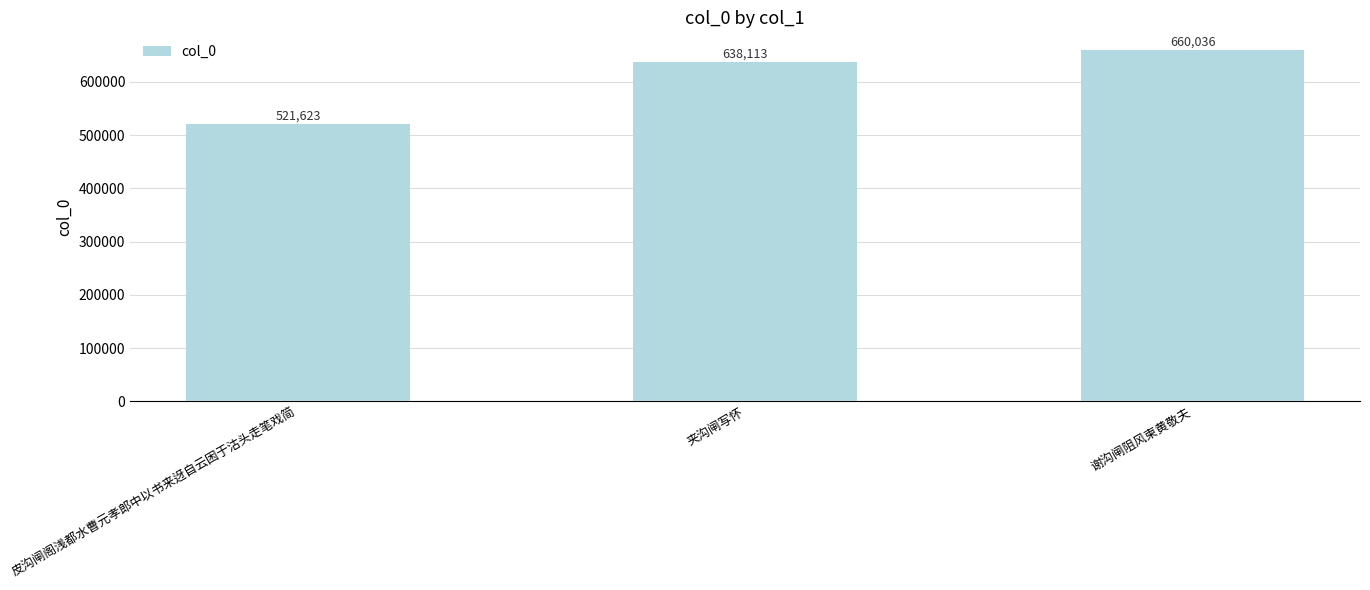

What is the difference between the second highest and minimum values?

116490